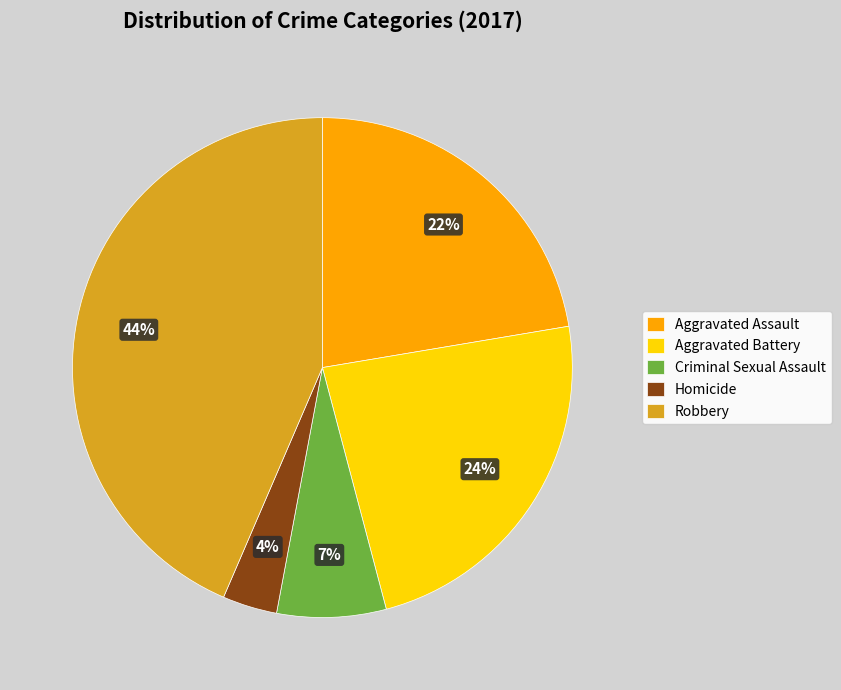

What percentage is the Criminal Sexual Assault slice, to the nearest percent?

7%